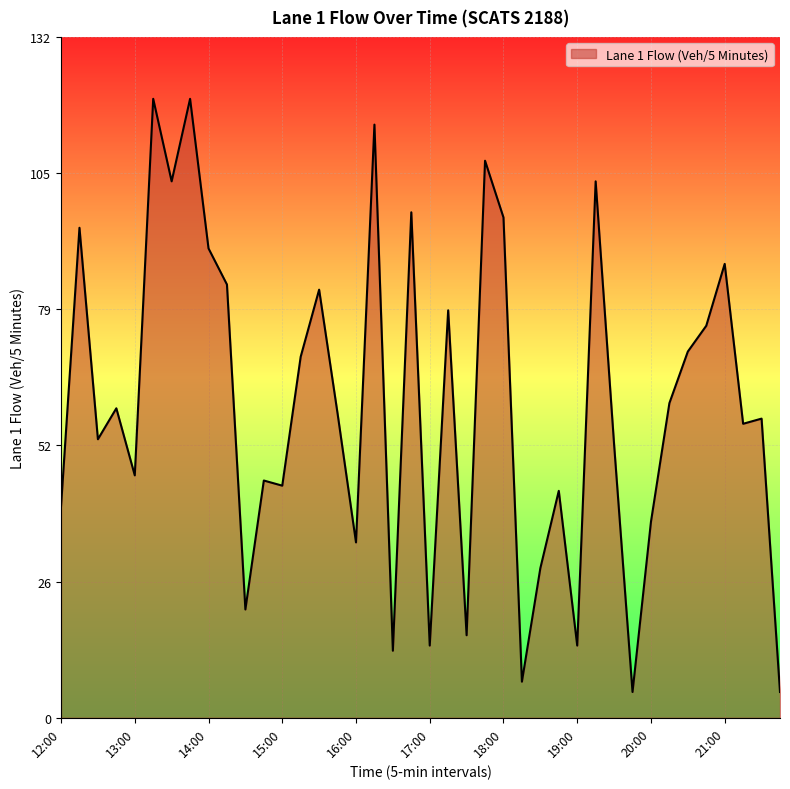

What is the maximum value shown in the chart?

120